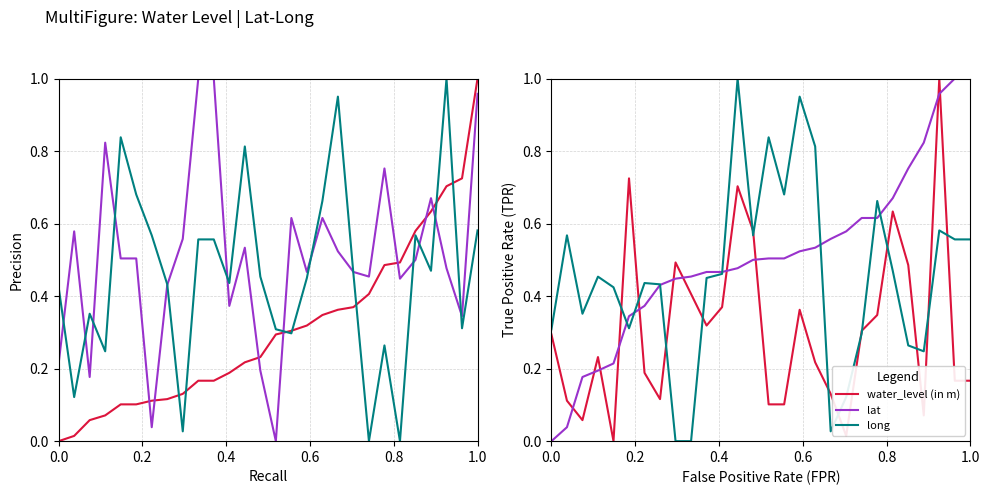

True or false: lat and water_level (in m) cross at least once.

True